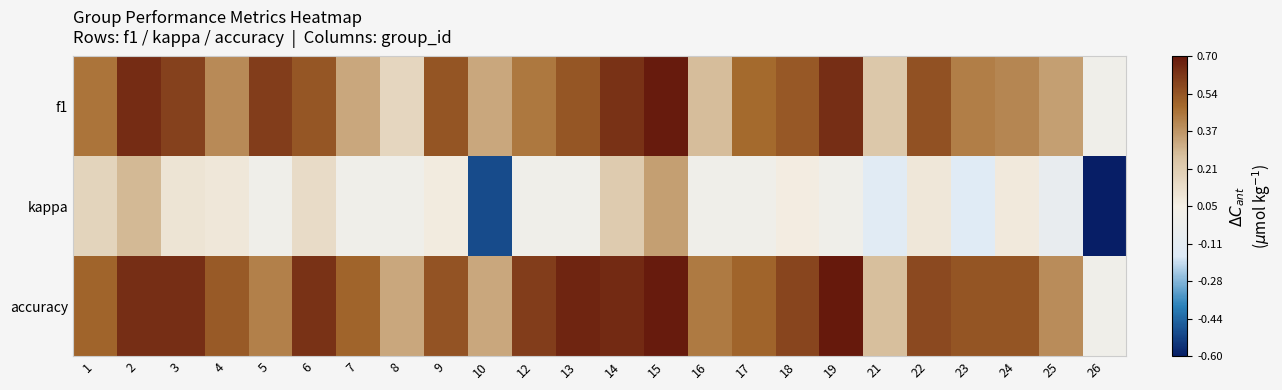

What is the total value across all series at 10?

0.2